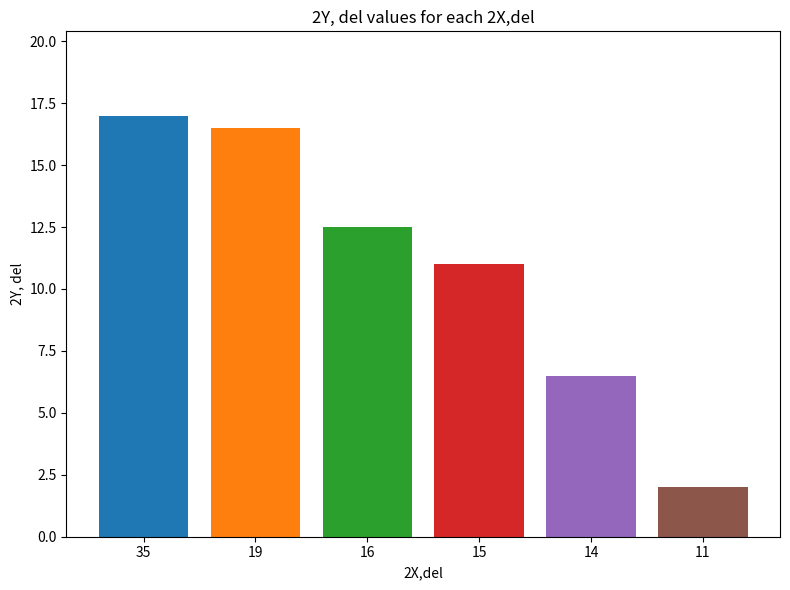

What is the smallest value displayed?

2.0